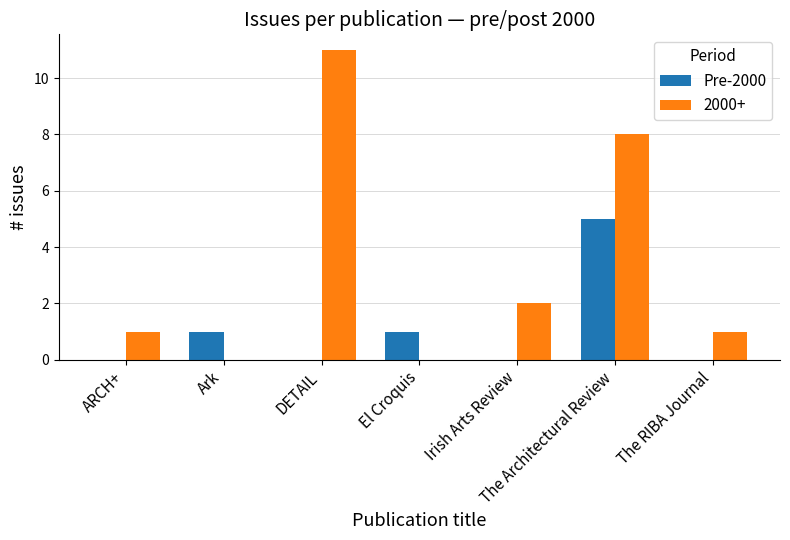

Are the bars grouped side by side (vs. stacked)?

Yes